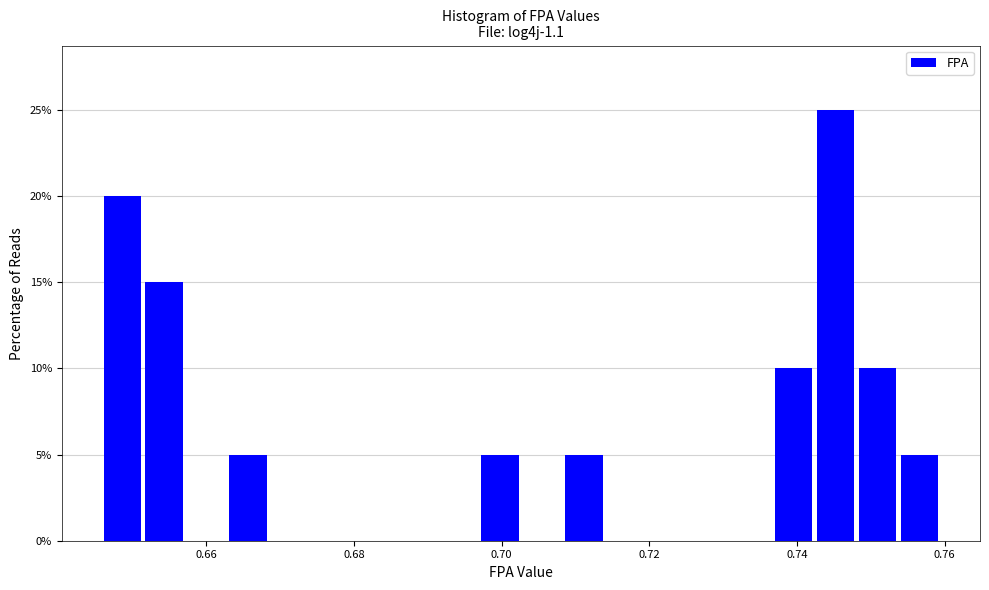

Read against the x-axis, roughly where is the centre of the tallest bar?

0.746